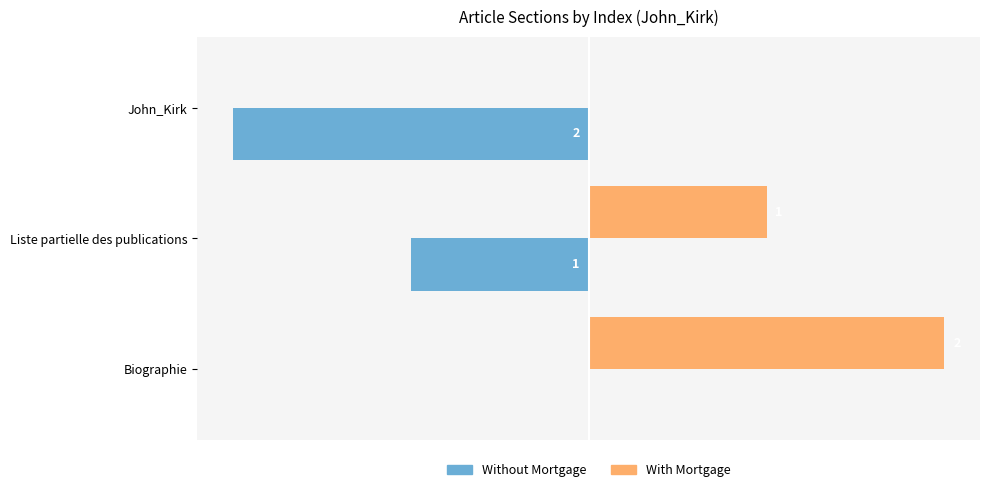

Where is Without Mortgage nearest to the value -1?

Liste partielle des publications